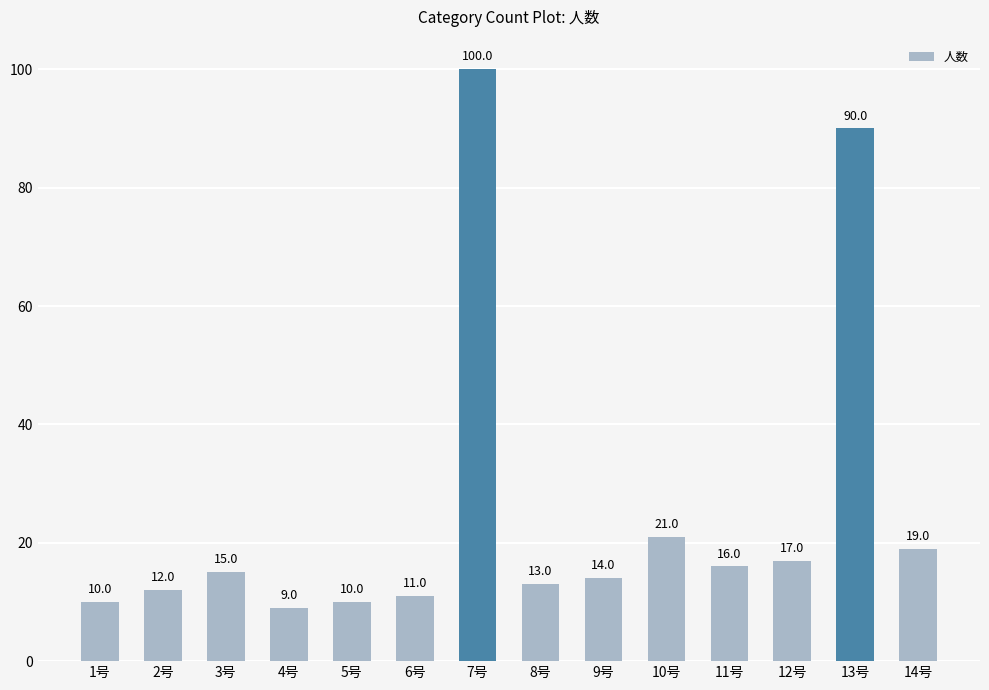

What is the maximum value shown in the chart?

100